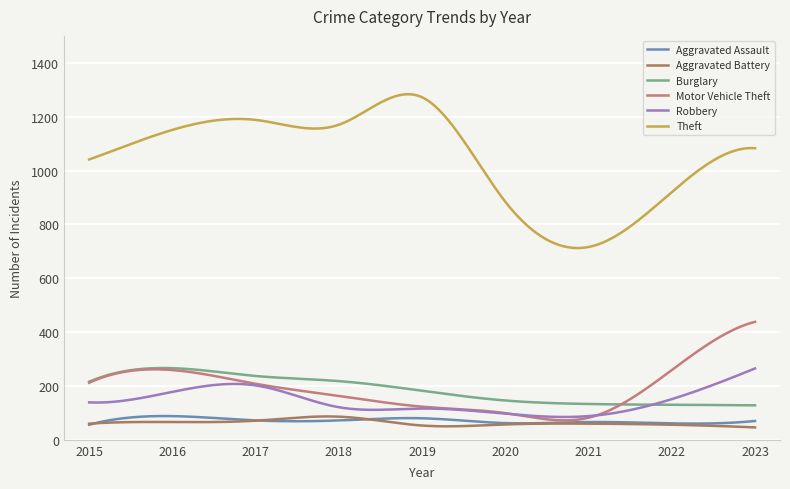

Which series has the largest range (max minus min)?

Theft